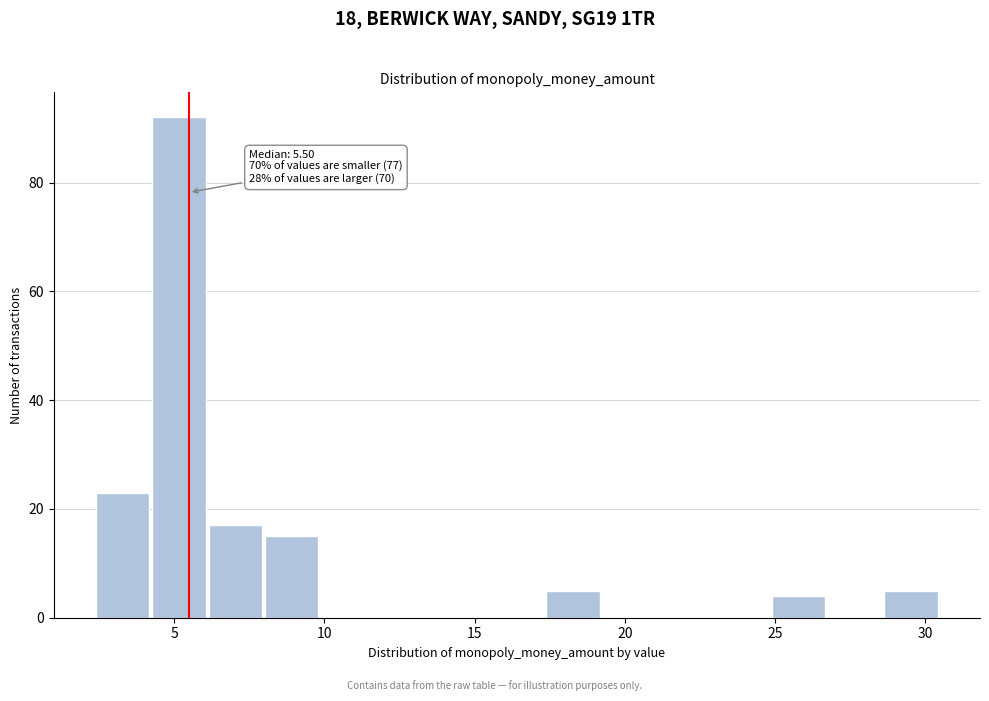

Read against the x-axis, roughly where is the centre of the tallest bar?

5.0